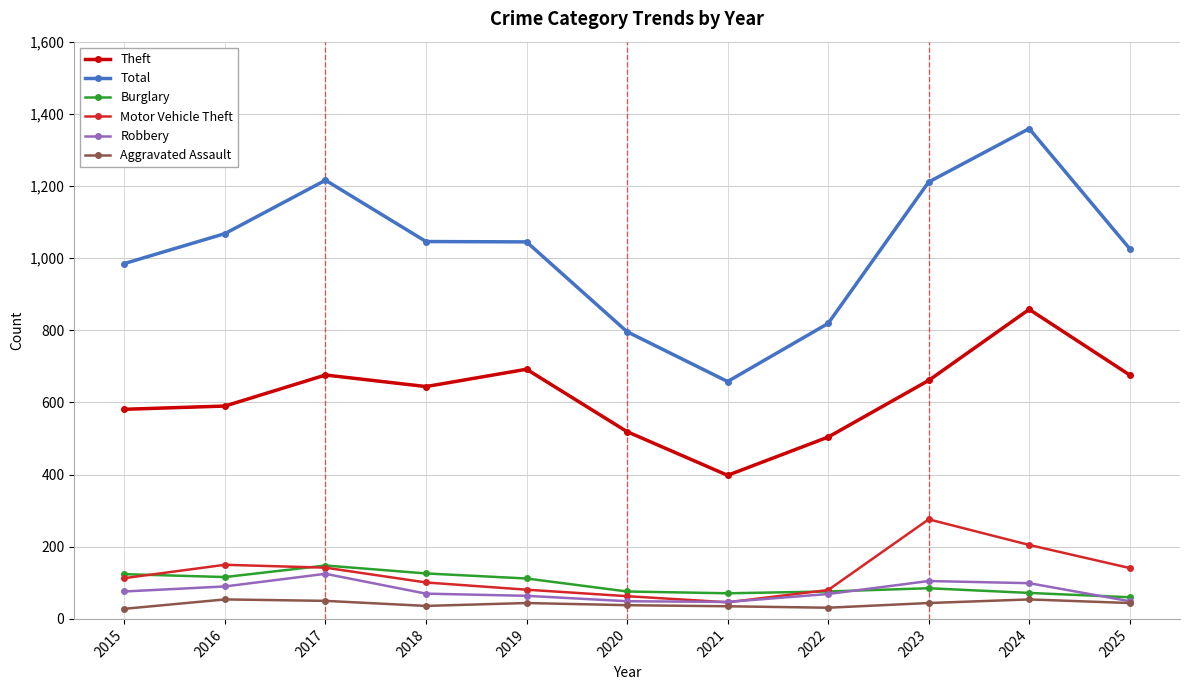

What is the approximate value of Robbery at 2024?

99